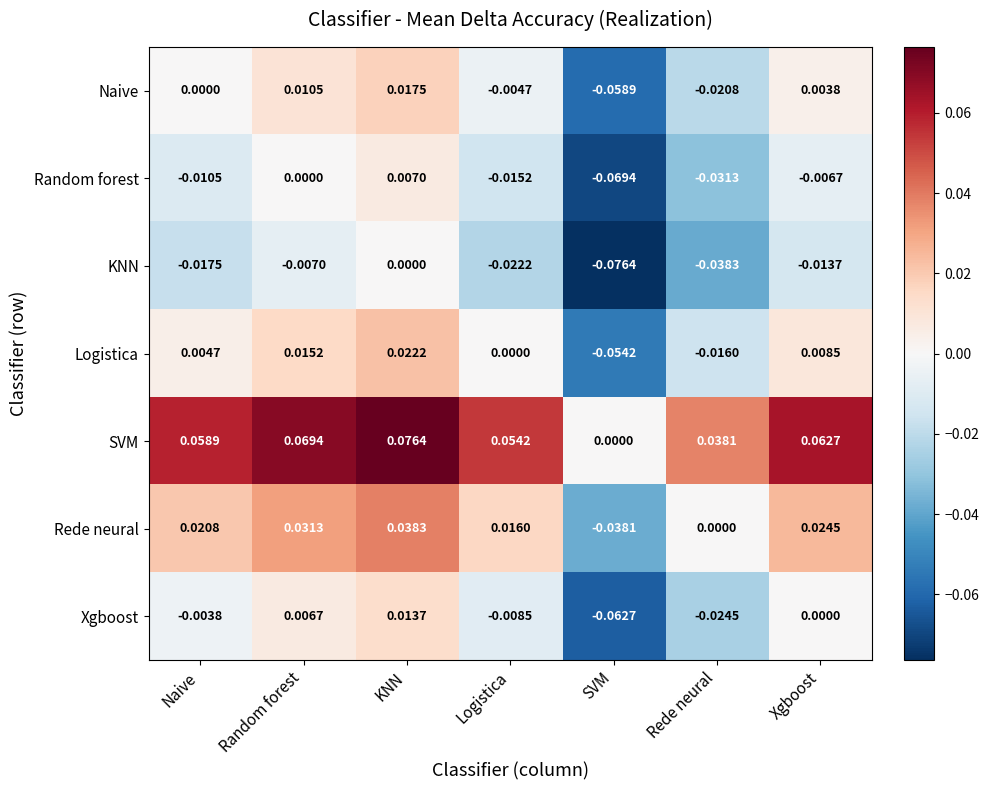

Which label corresponds to the largest value in the chart?

KNN